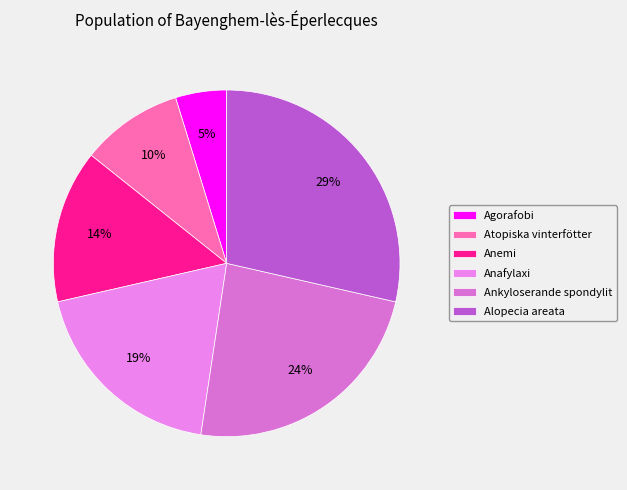

What percentage is the Atopiska vinterfötter slice, to the nearest percent?

10%